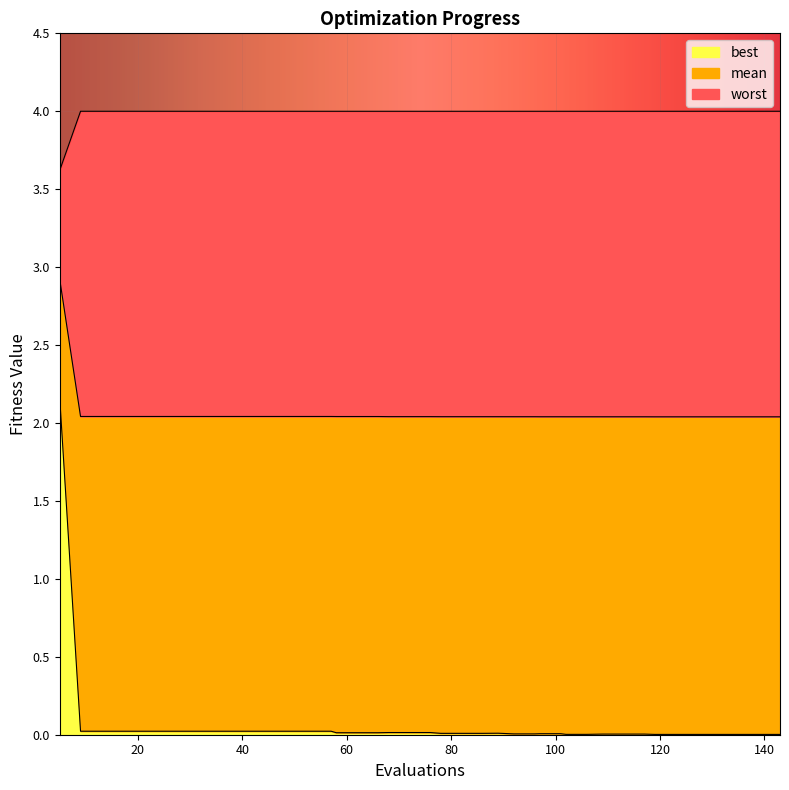

What is the sum of all best values?

2.6